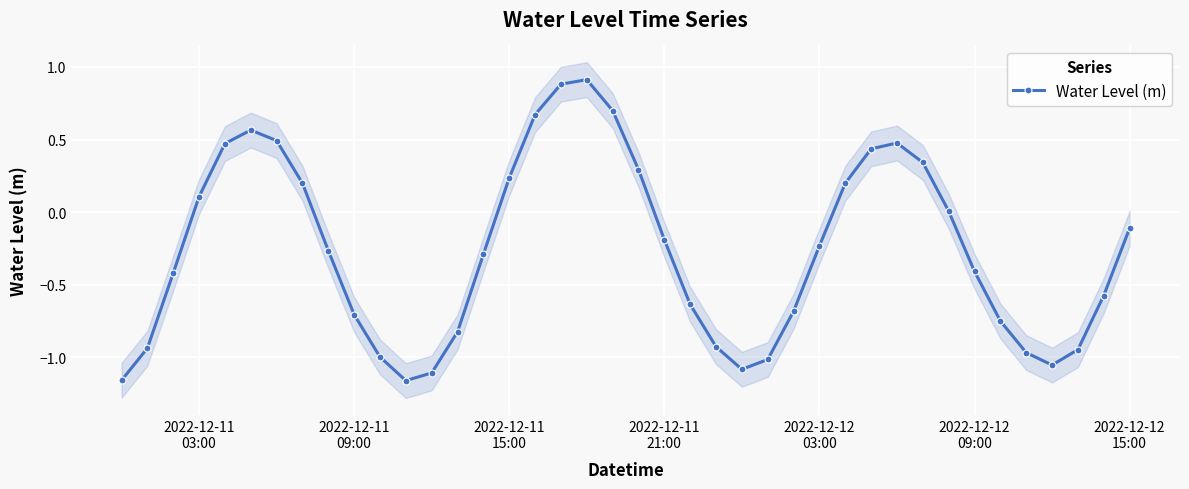

What is the maximum value for Water Level (m)?

0.9